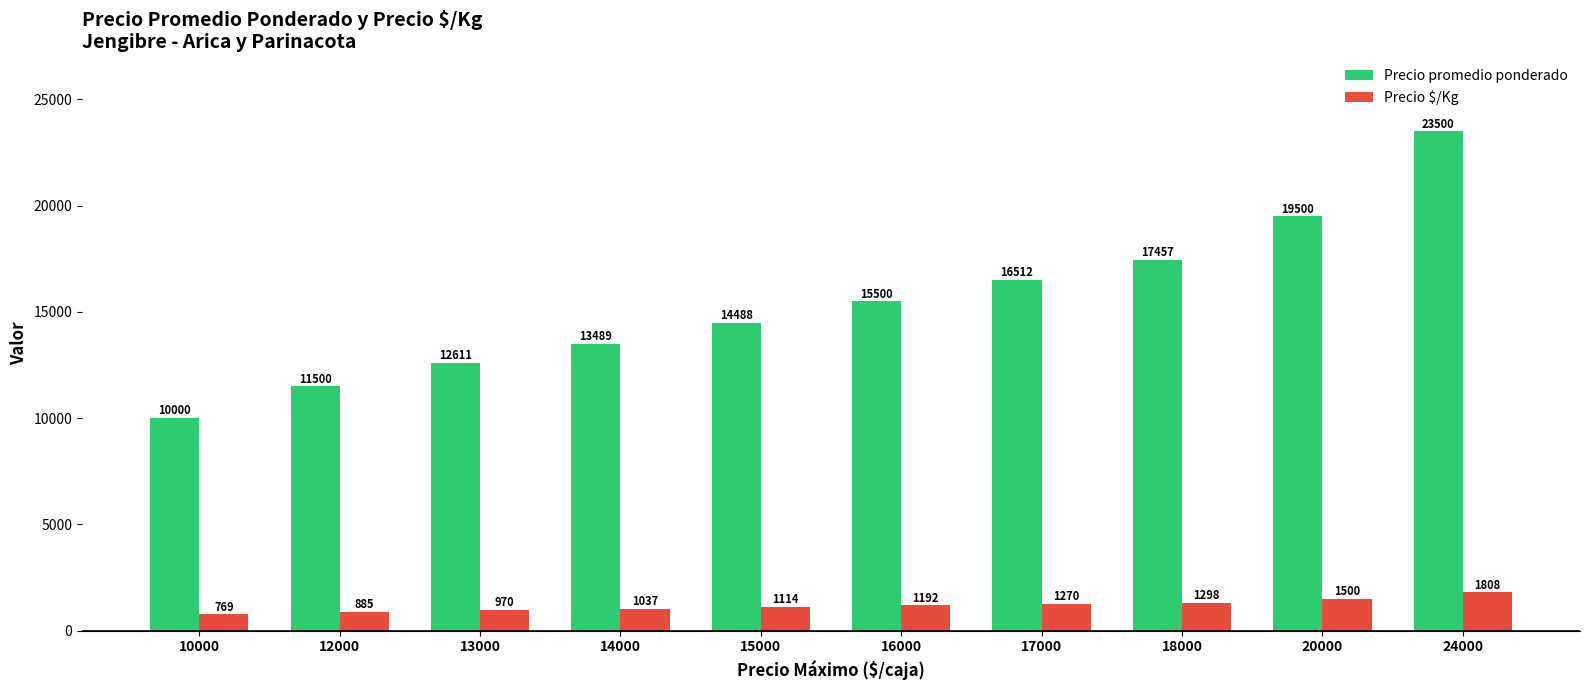

Is the value of Precio promedio ponderado at 17000 greater than the value of Precio $/Kg at 15000?

Yes